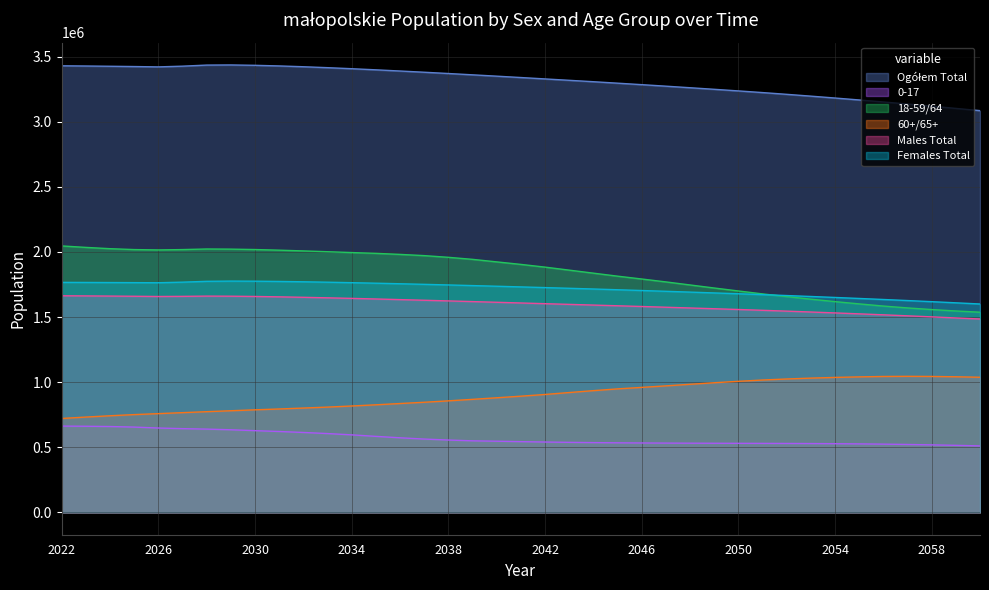

Which has a higher value, 2033 or 2043?

2033